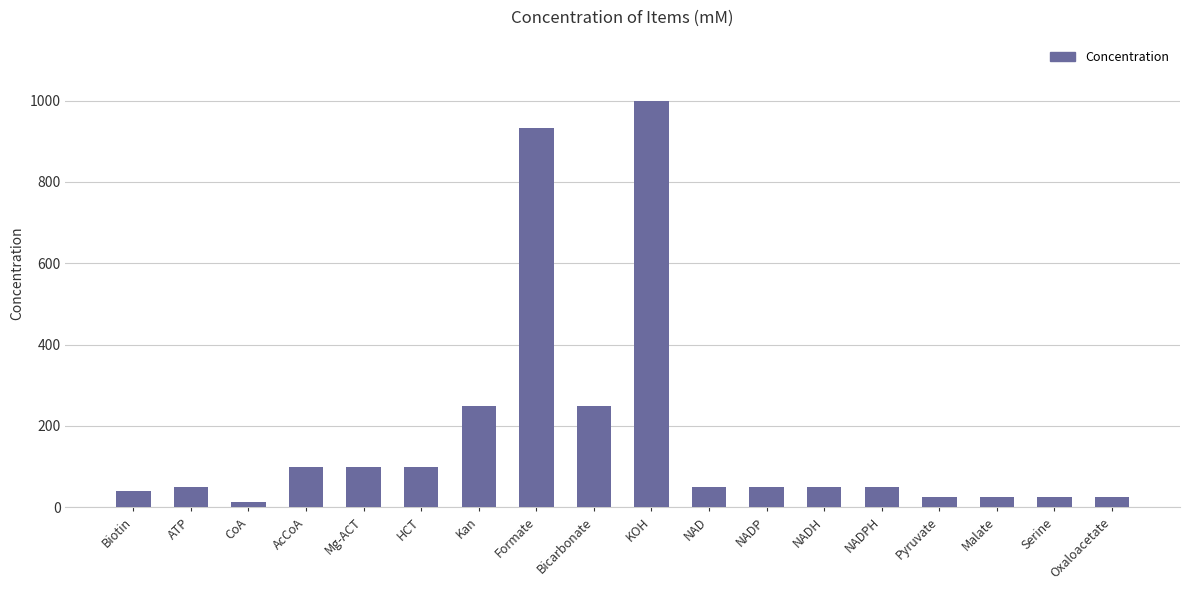

Read the value at KOH.

1000.0